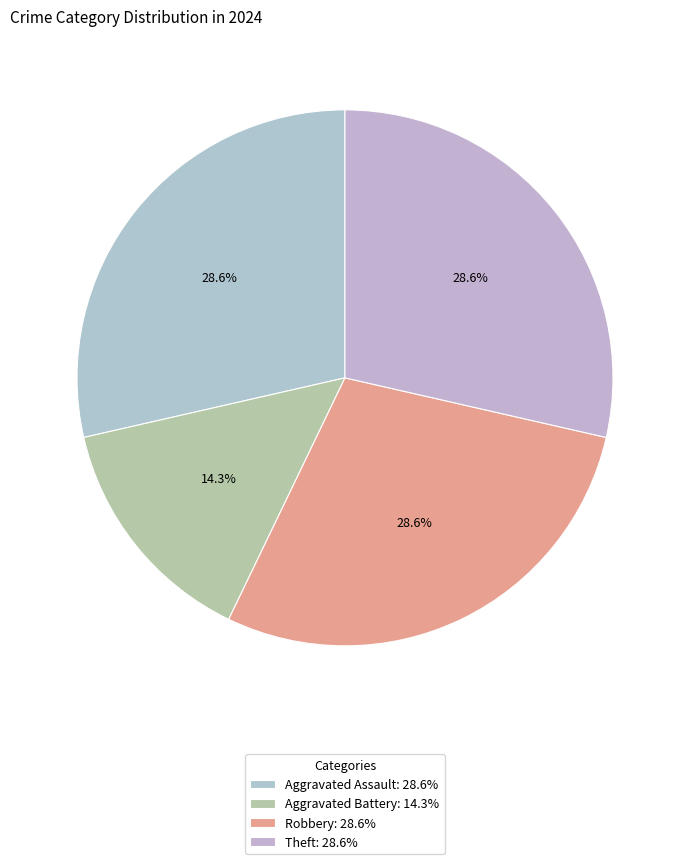

What is the total percentage of Aggravated Battery and Theft?

42.9%